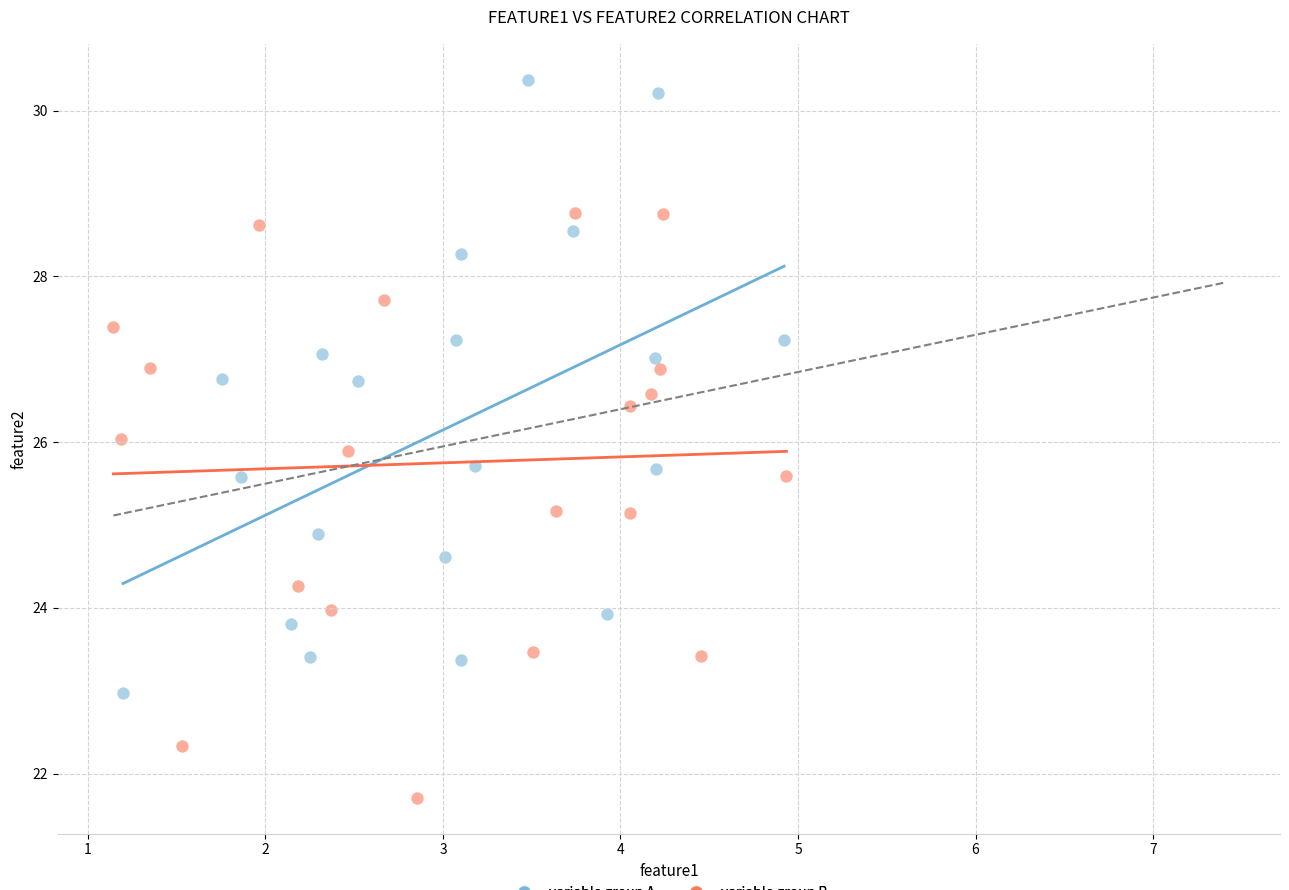

Which series reaches the minimum Y coordinate?

variable group B